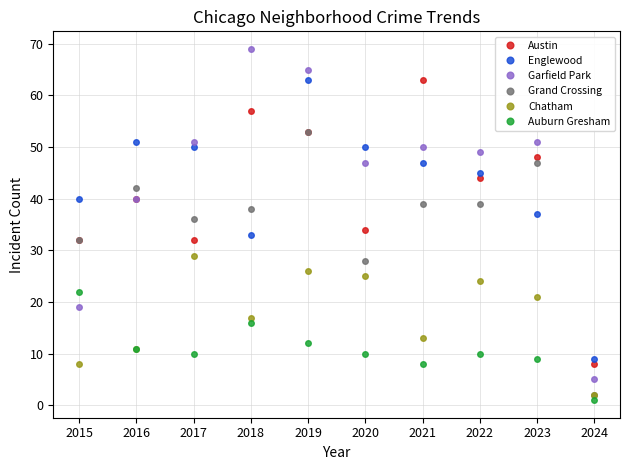

Which series has the widest spread of values?

Garfield Park